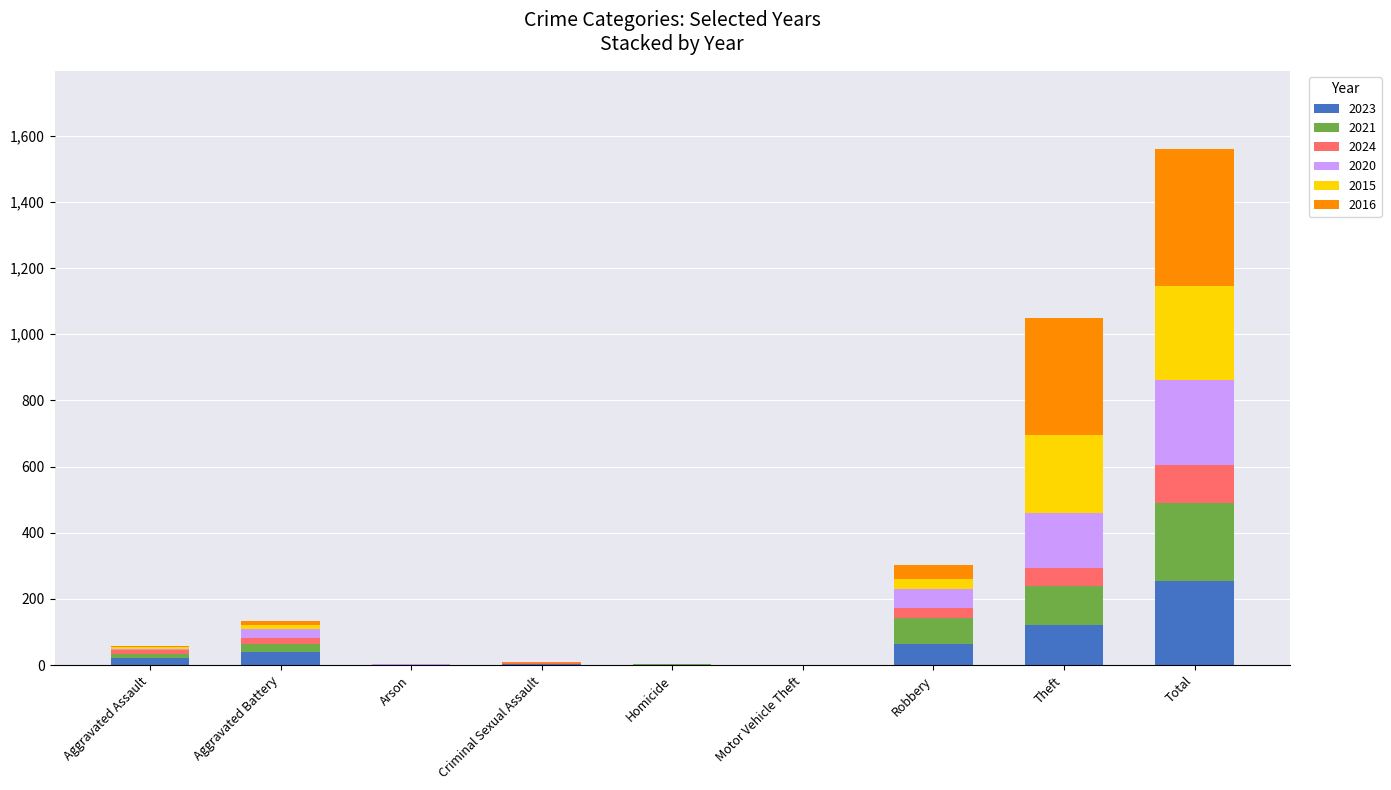

At which category is the sum across all series the highest?

Total